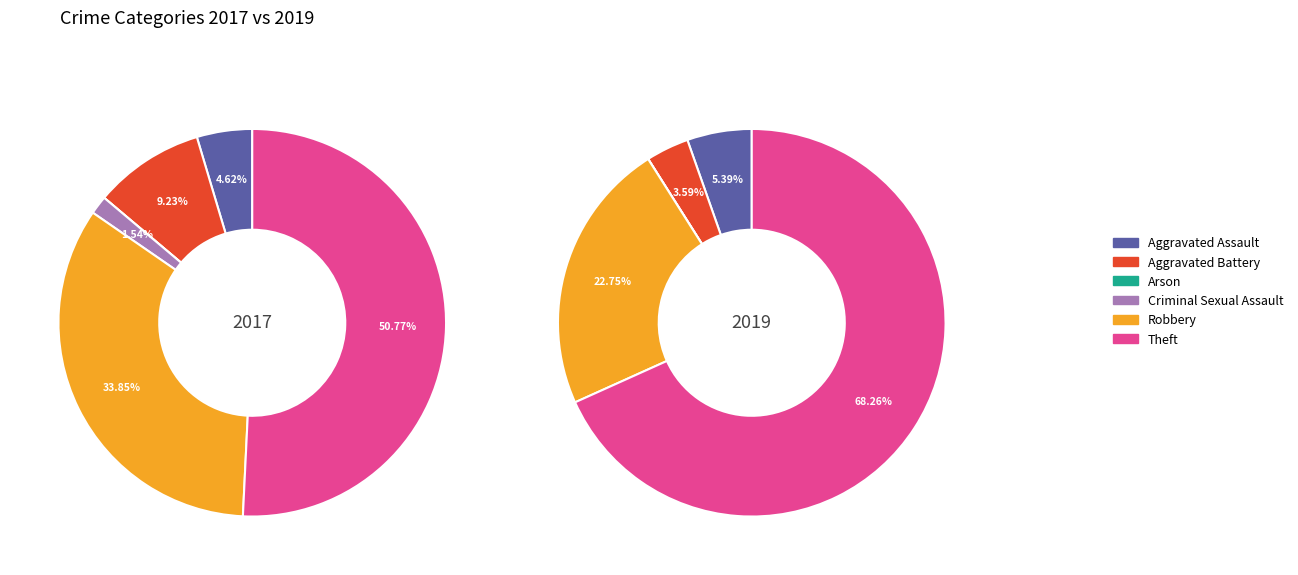

Which category has the smallest portion of the pie?

Arson